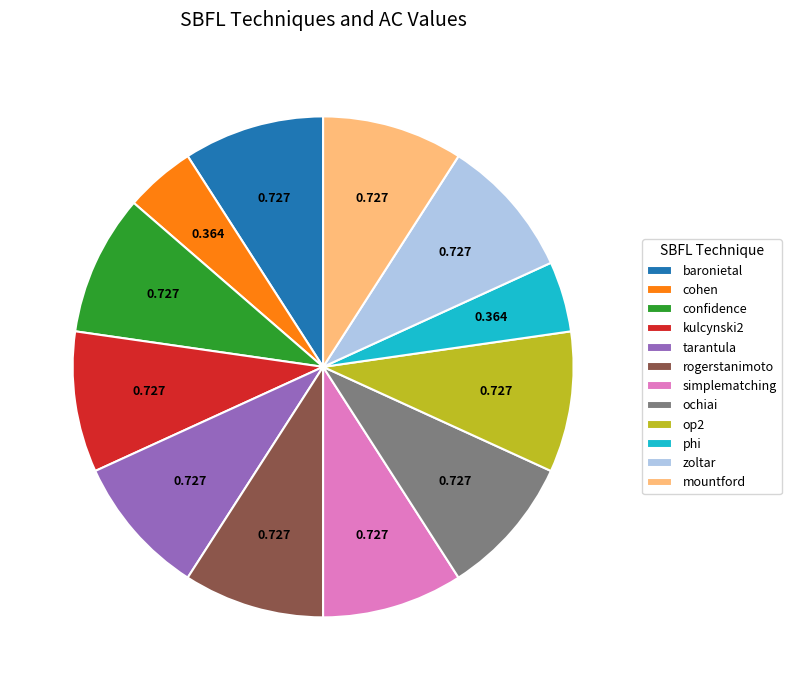

Is there a majority slice in this chart?

No